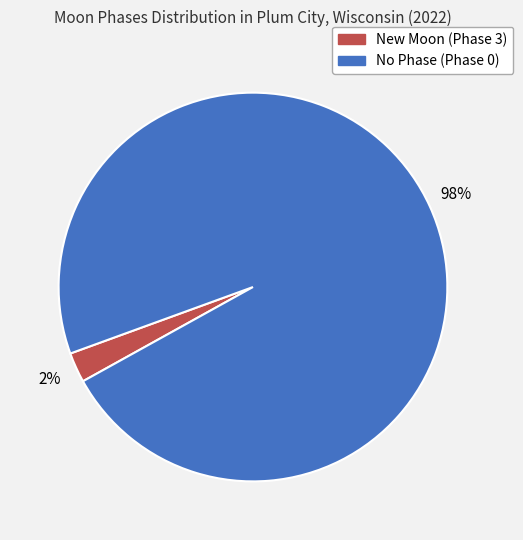

Is there any slice that represents more than half of the pie?

Yes